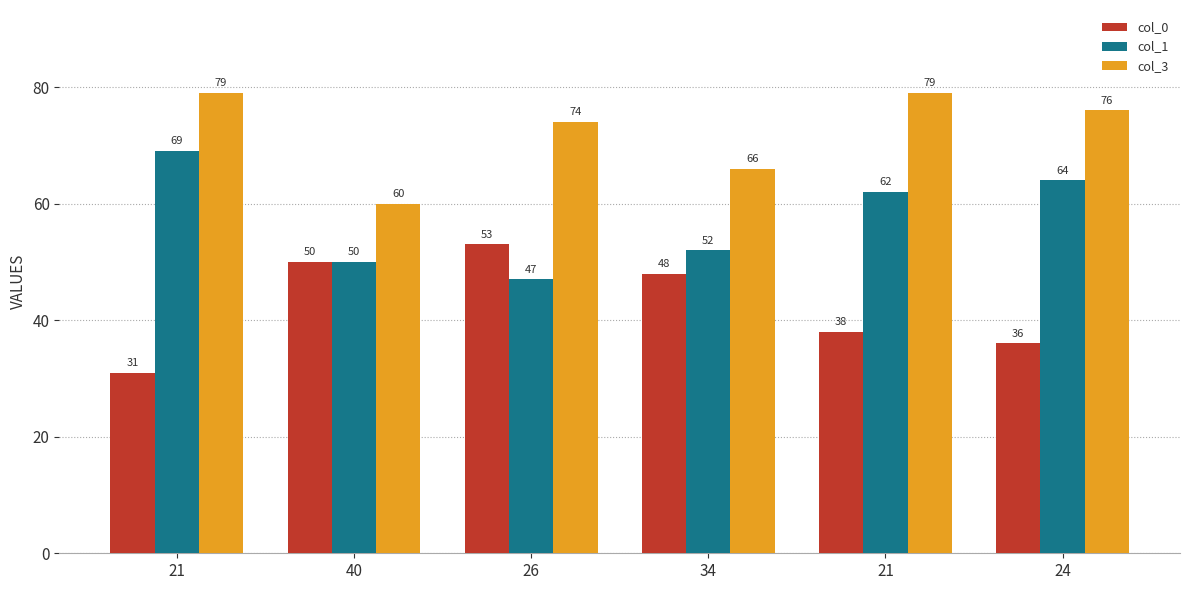

Reading left to right, list all the values displayed in this chart.

col_0: 31	50	53	48	38	36
col_1: 69	50	47	52	62	64
col_3: 79	60	74	66	79	76